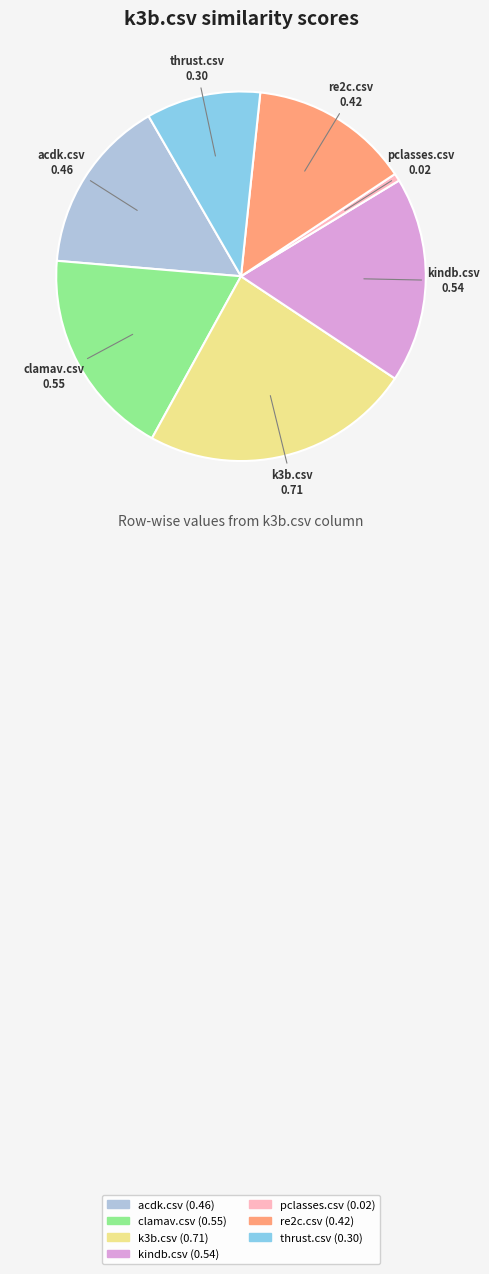

Which has a higher value, re2c.csv or acdk.csv?

acdk.csv